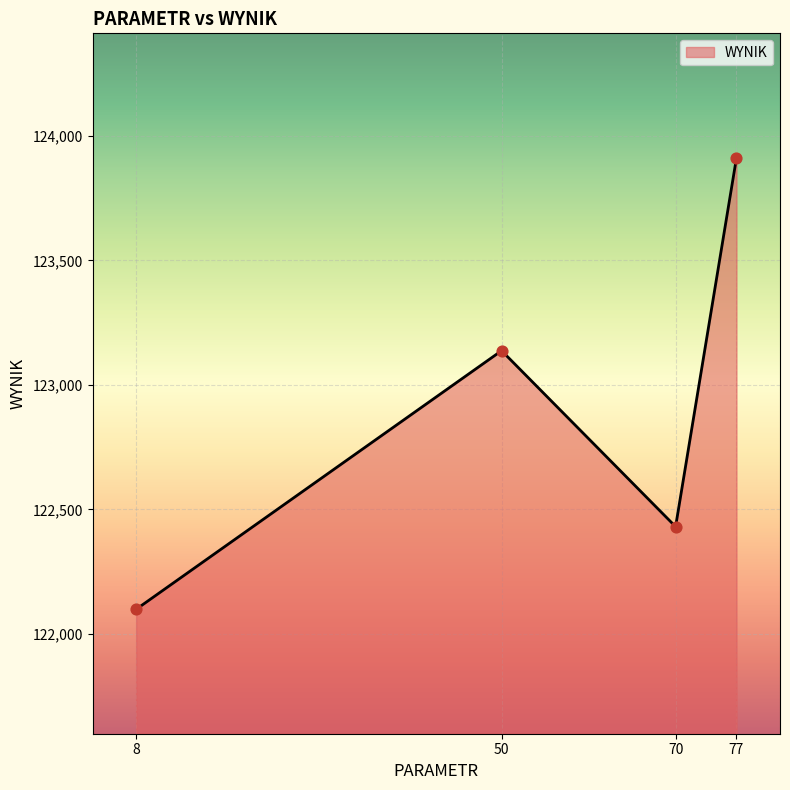

What is the change in value from 50 to 70?

-707.1